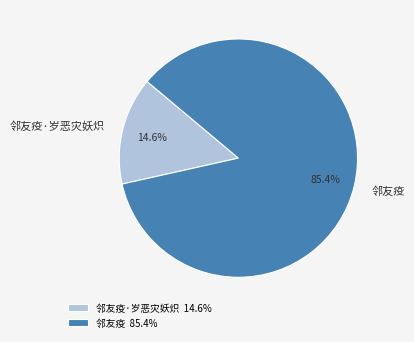

To the nearest percent, what is the difference between the largest and smallest slice percentages?

71%